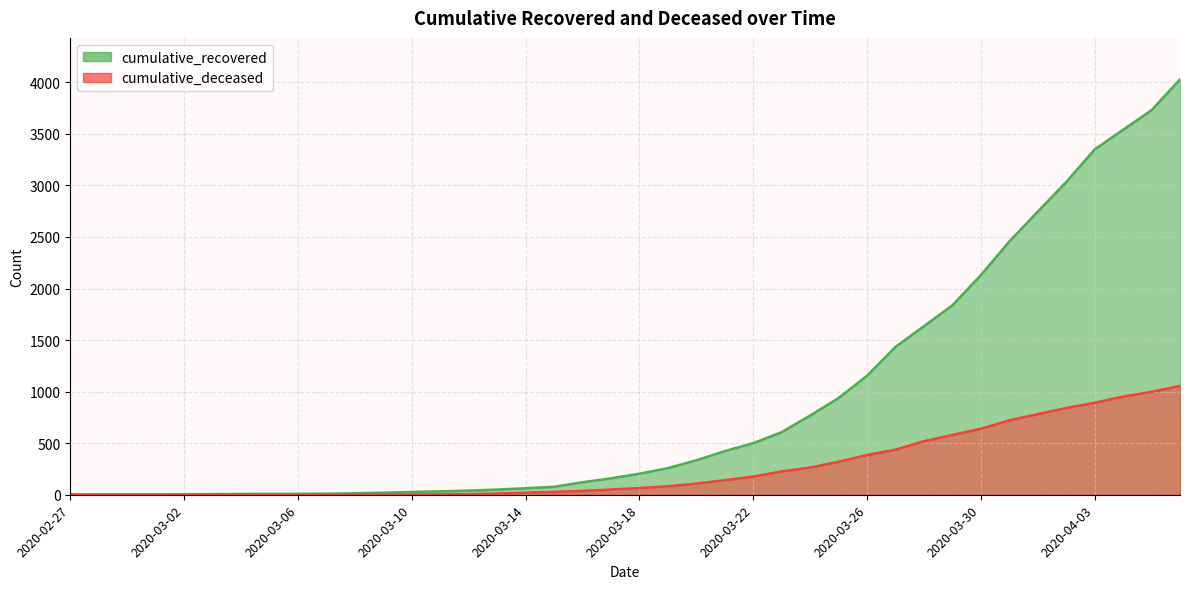

What is the difference between the maximum and minimum values in the cumulative_deceased series?

1056